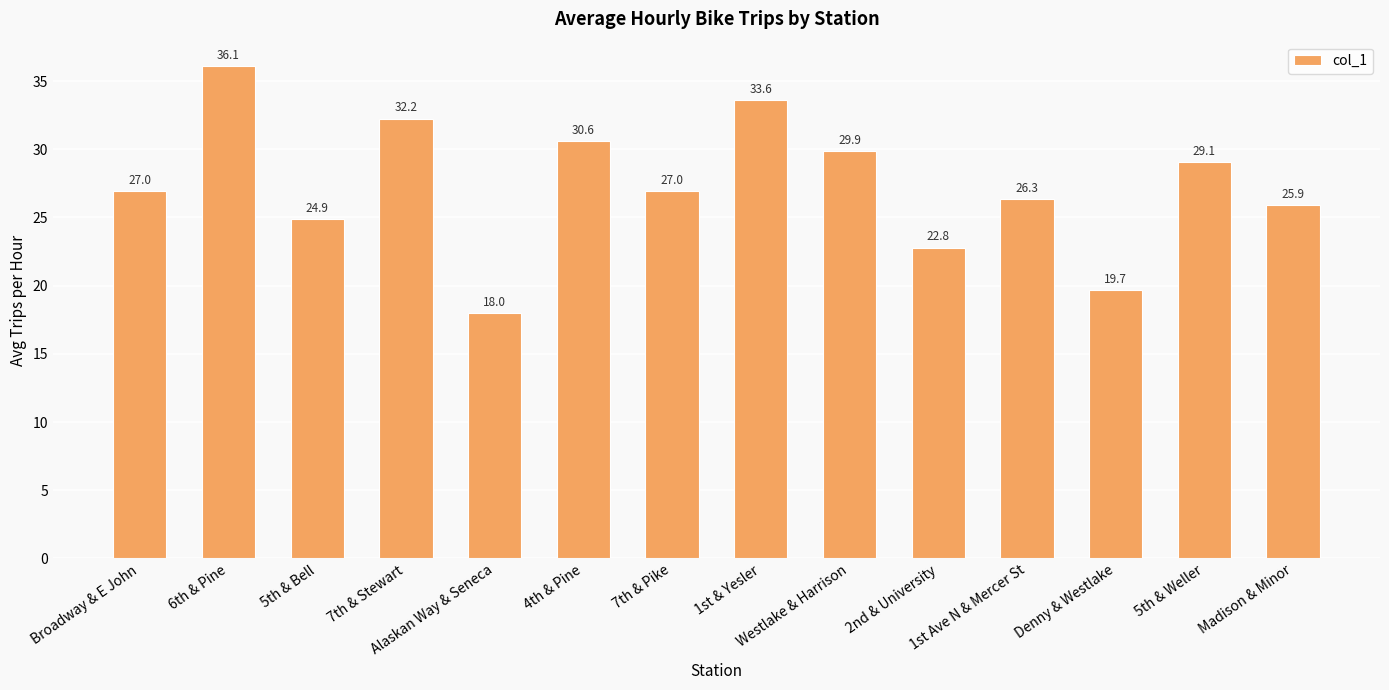

Does the chart contain any negative values?

No